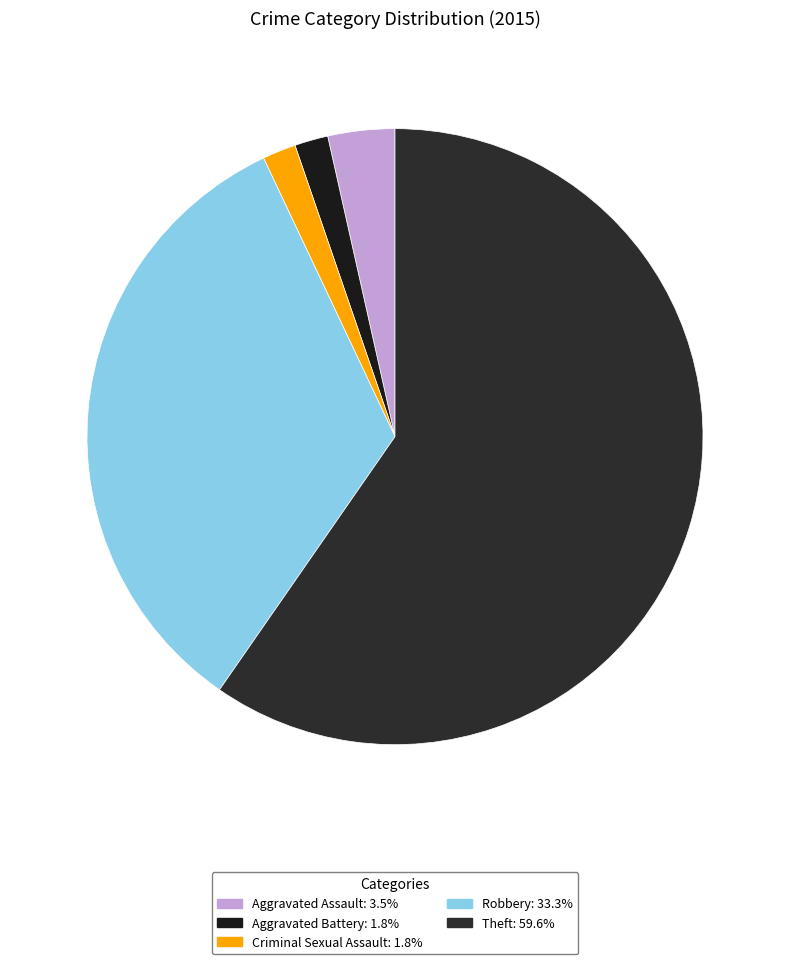

Is the sum of Robbery and Criminal Sexual Assault greater than half?

No